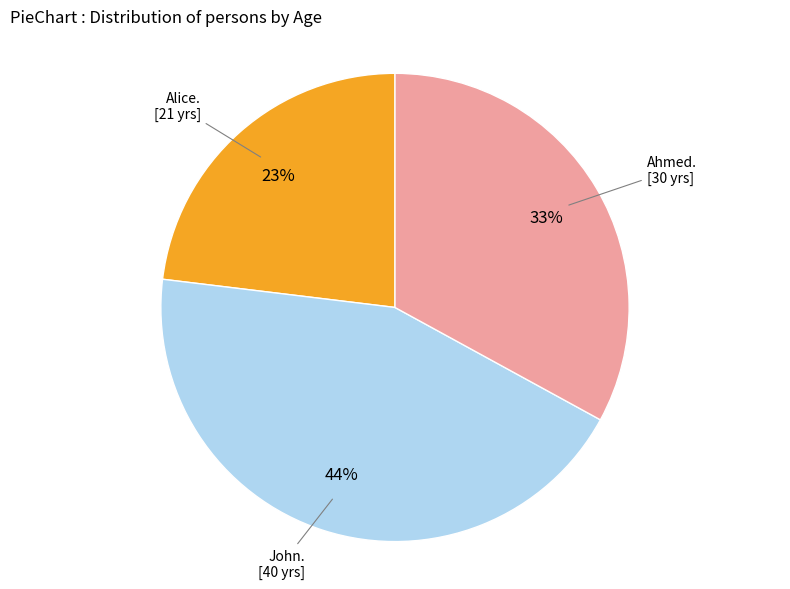

To the nearest percent, what is the difference between the largest and smallest slice percentages?

21%